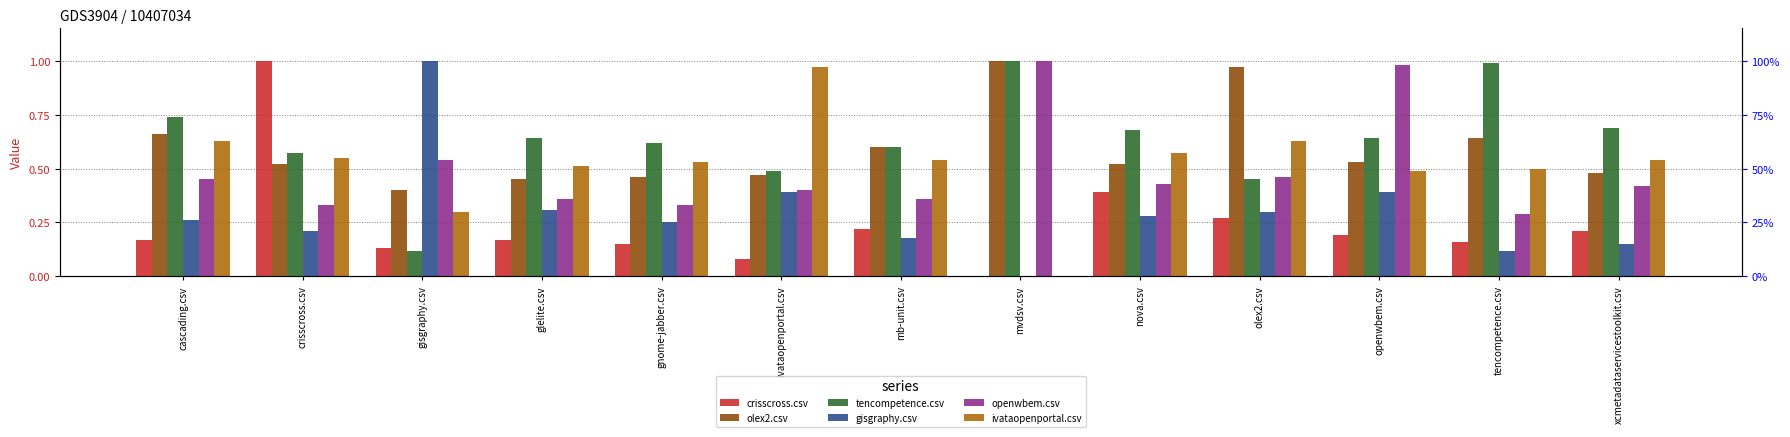

Which series changed the most between gnome-jabber.csv and mvdsv.csv?

openwbem.csv